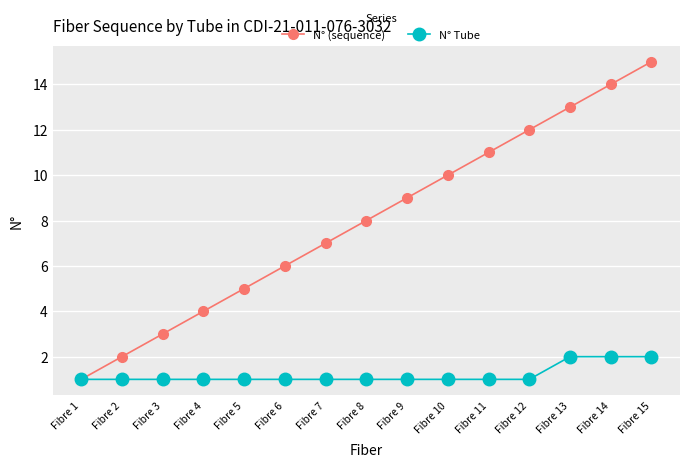

Which category has the highest value across all series?

Fibre 15